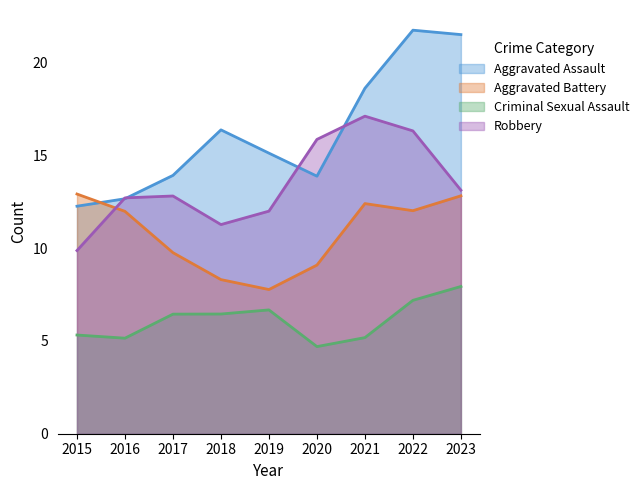

At which label does Criminal Sexual Assault first exceed 6?

2017